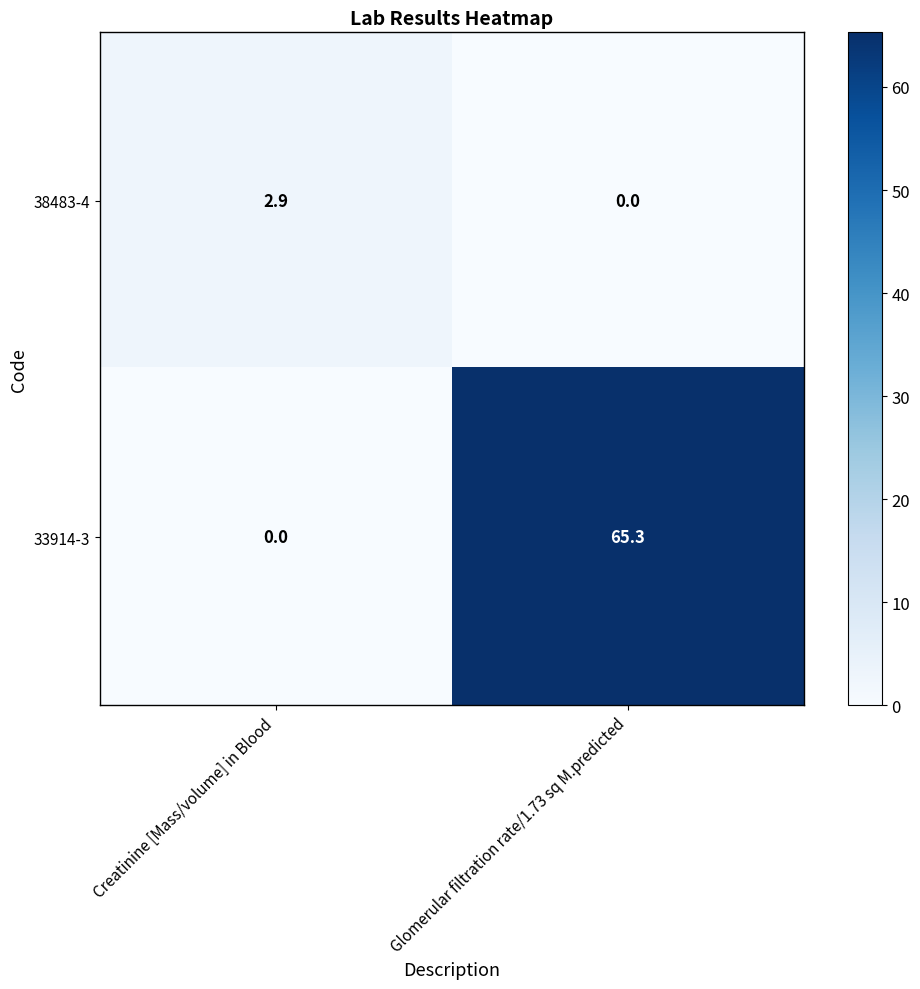

At Creatinine [Mass/volume] in Blood, list the series in order from largest to smallest.

38483-4, 33914-3